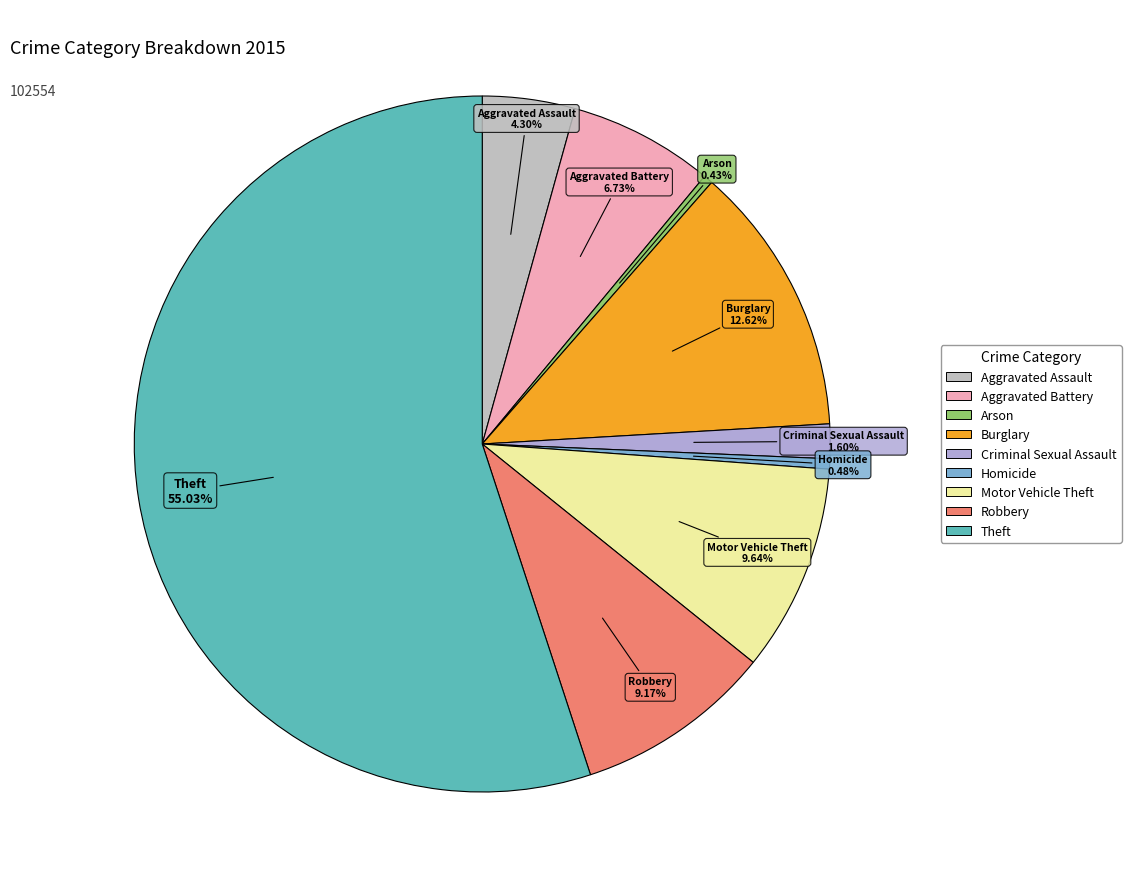

The Aggravated Battery slice represents 7% of the pie. True or false?

True